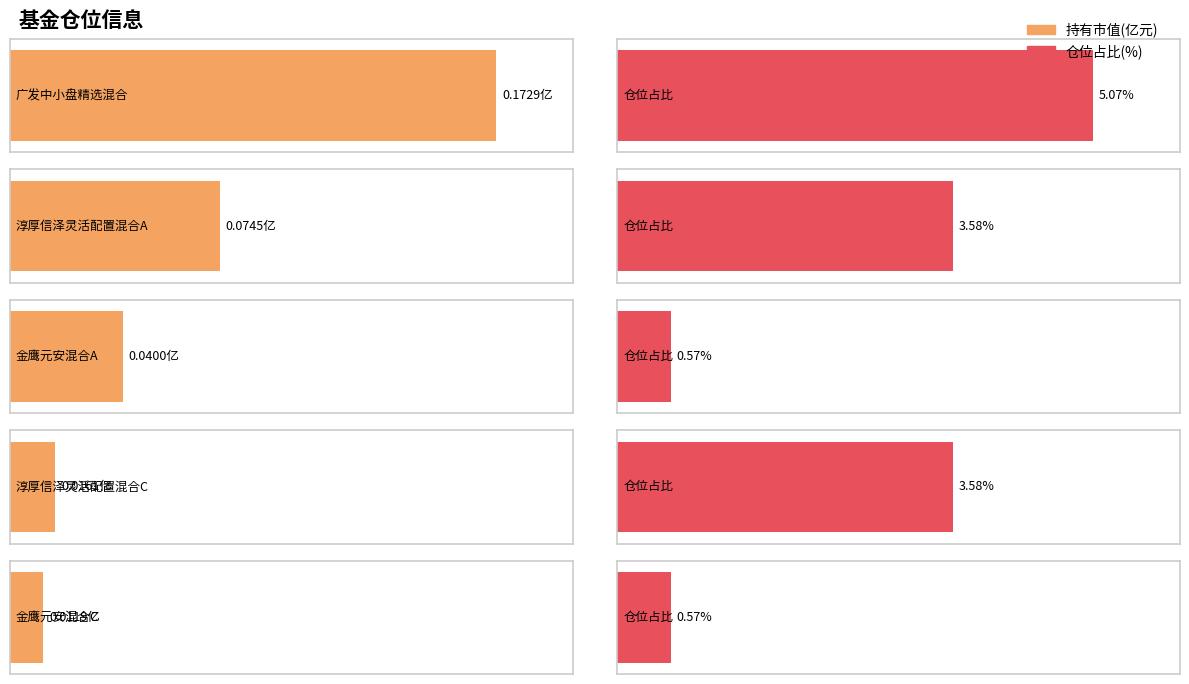

What is the label of the 1st bar from the left?

广发中小盘精选混合